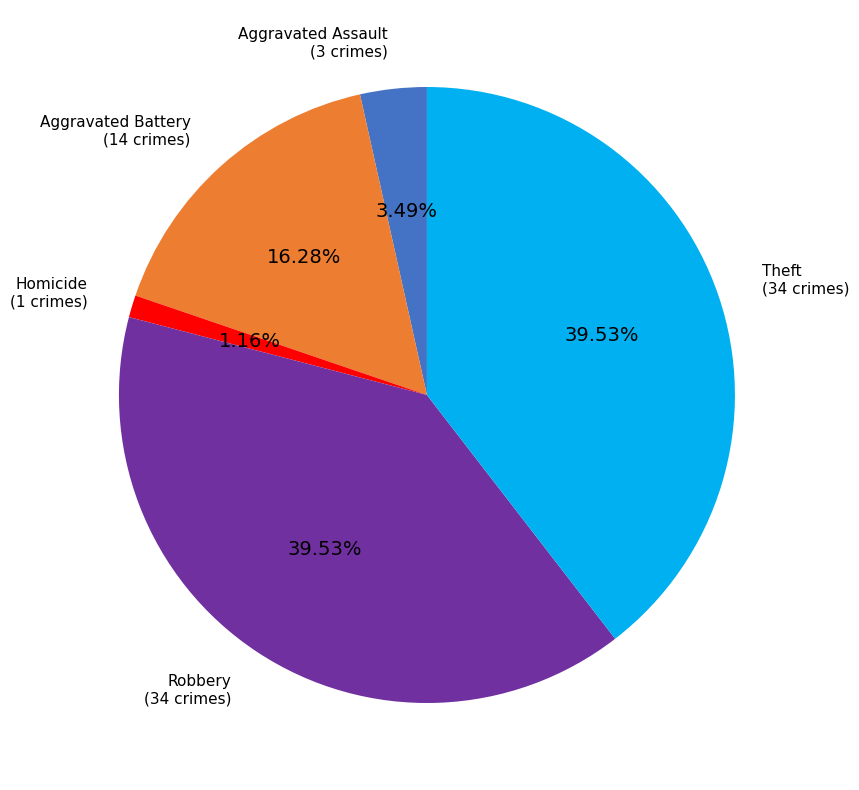

Is there a majority slice in this chart?

No